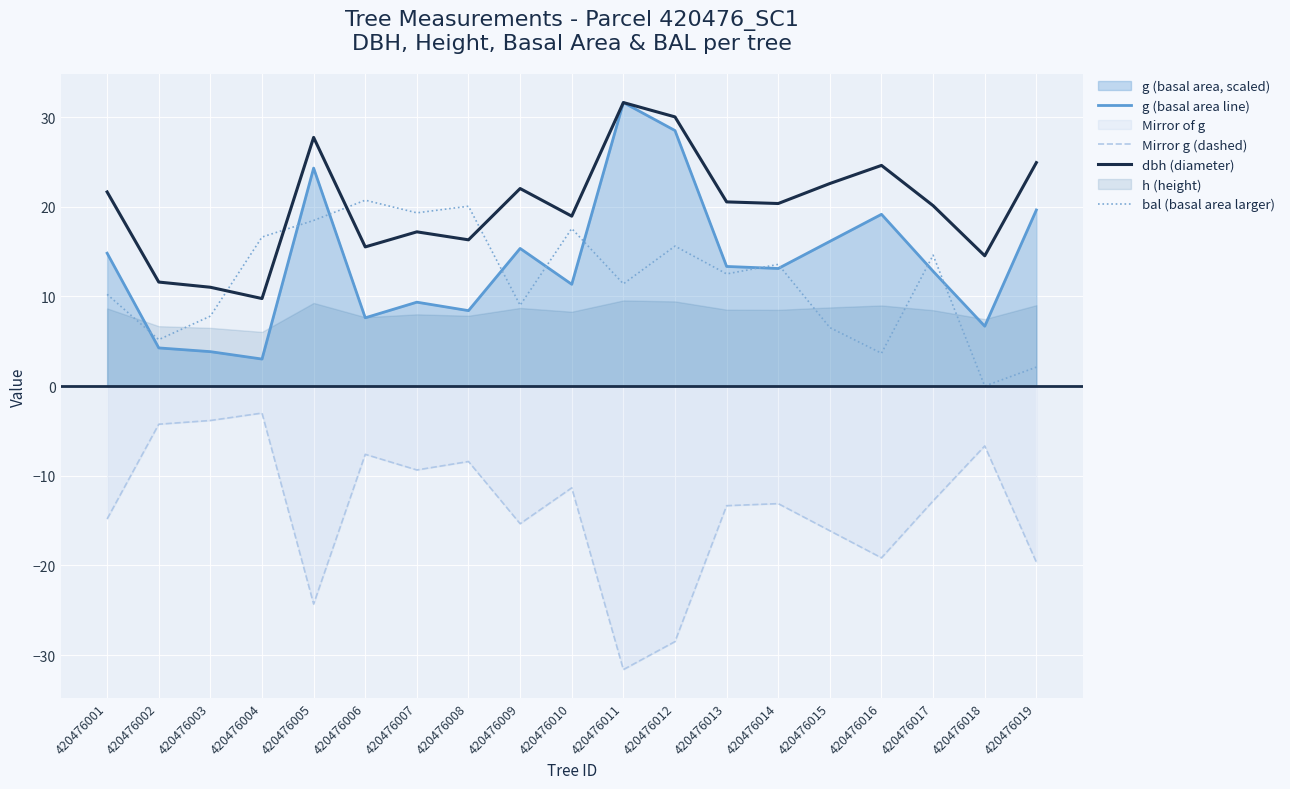

Rank the series by their maximum value, from lowest to highest.

Mirror g (dashed), bal (basal area larger), g (basal area line), dbh (diameter)